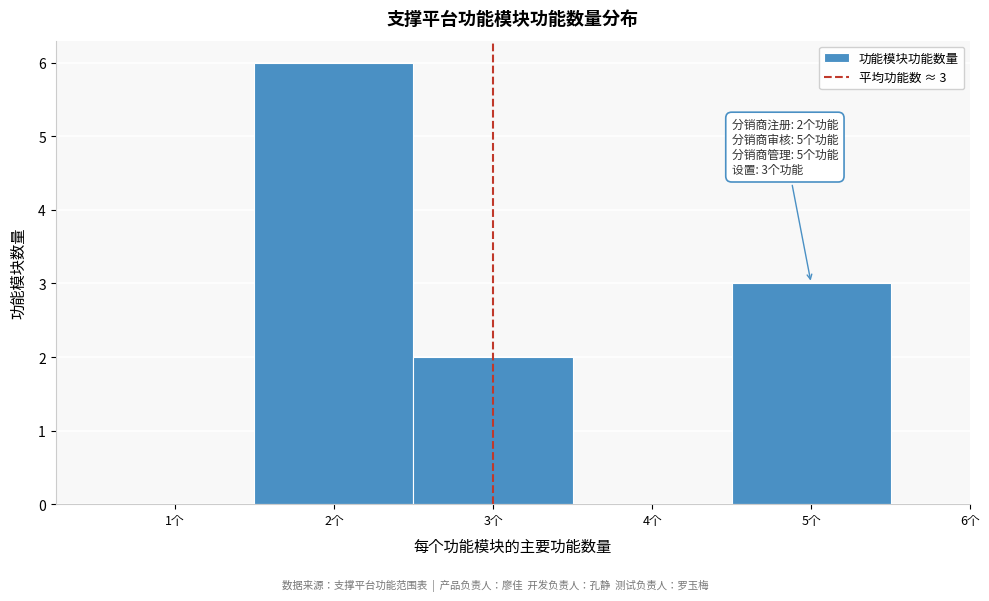

Over which range of the x-axis is the bar tallest?

1.5 to 2.5